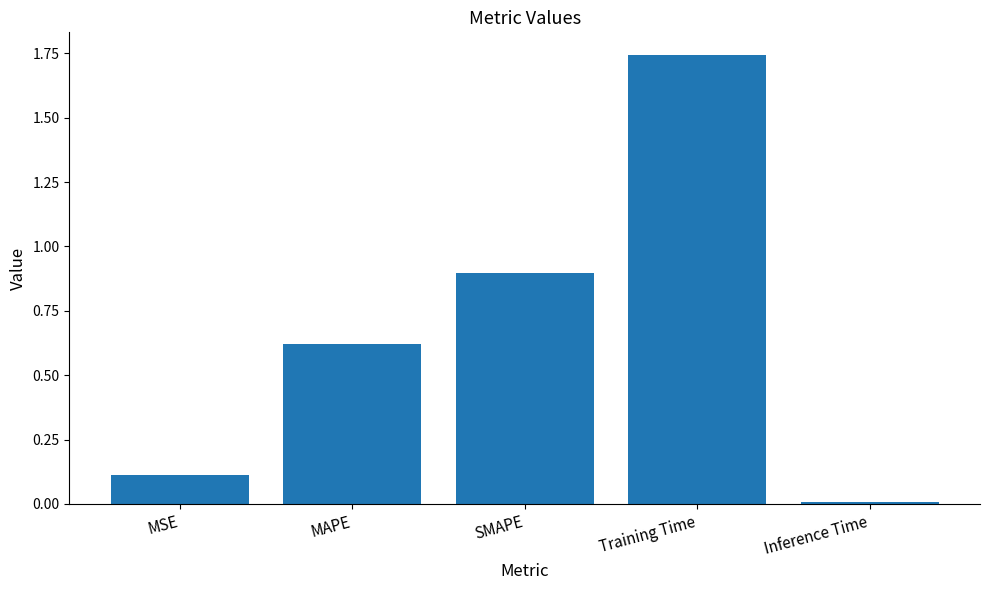

What position from the right is Training Time?

2